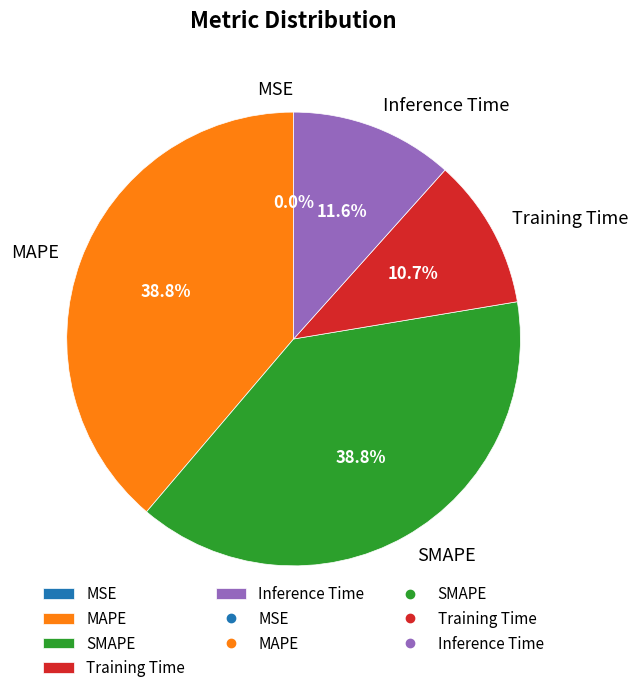

Does any single category account for the majority?

No